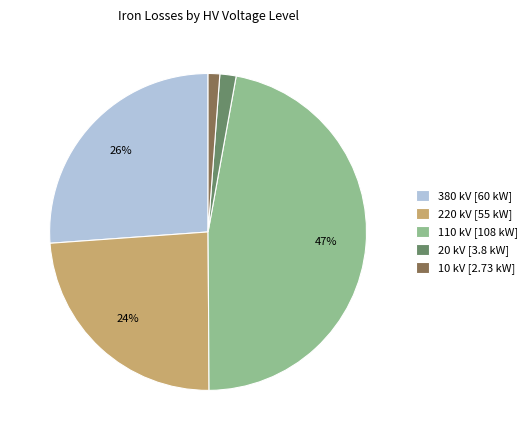

Is there any slice that represents more than half of the pie?

No